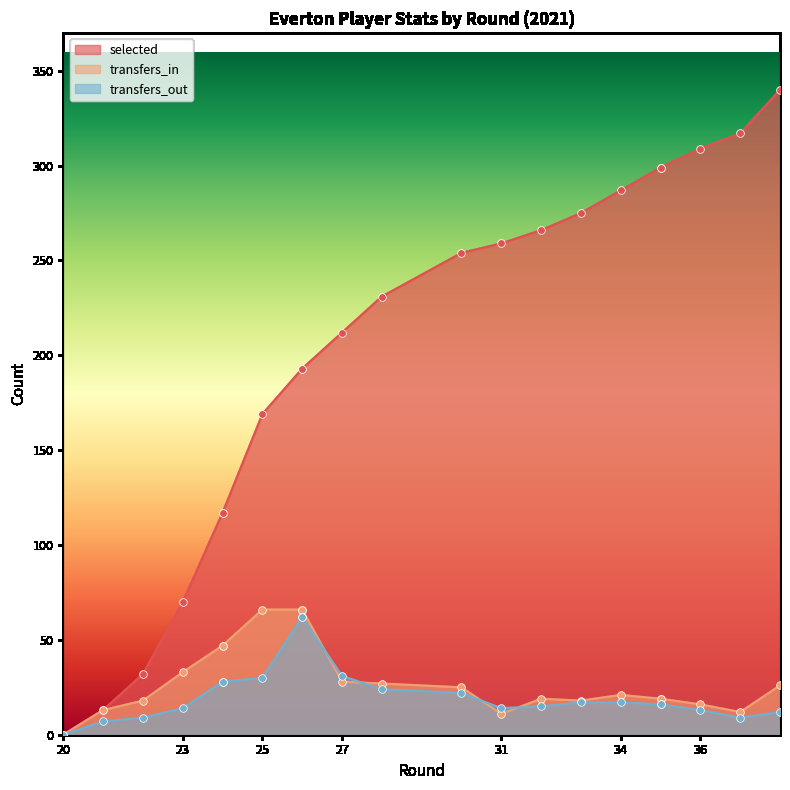

At how many categories does at least one series exceed 304?

3